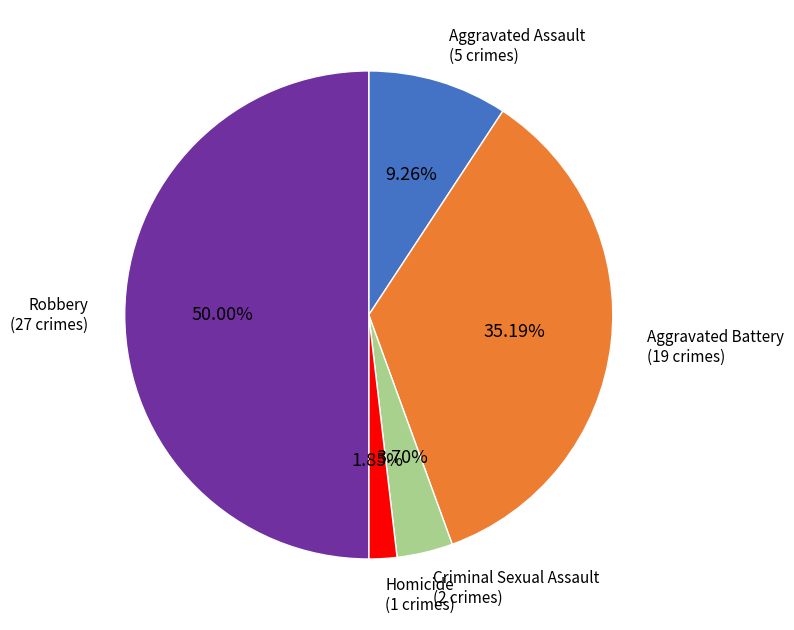

Does Criminal Sexual Assault account for over 50% of the chart?

No